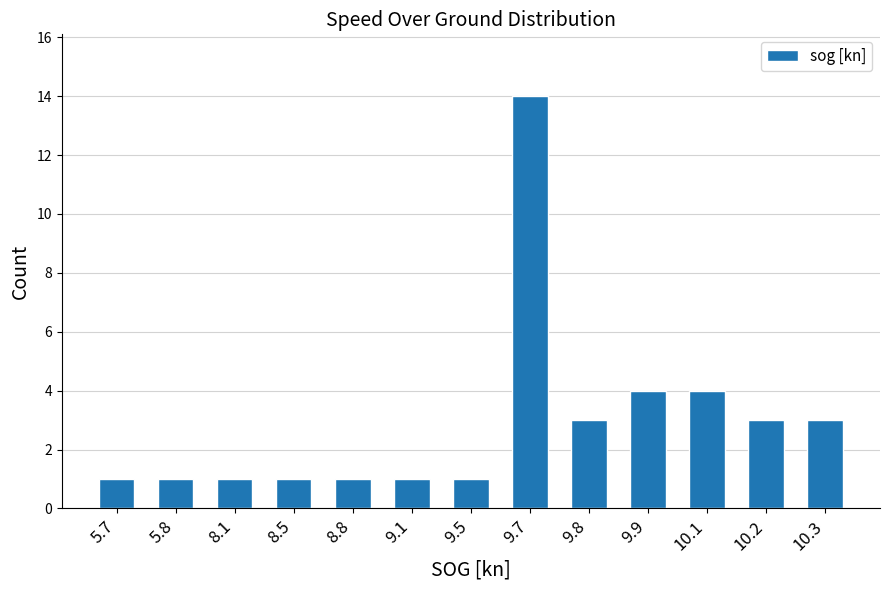

How many data points does each series have?

13